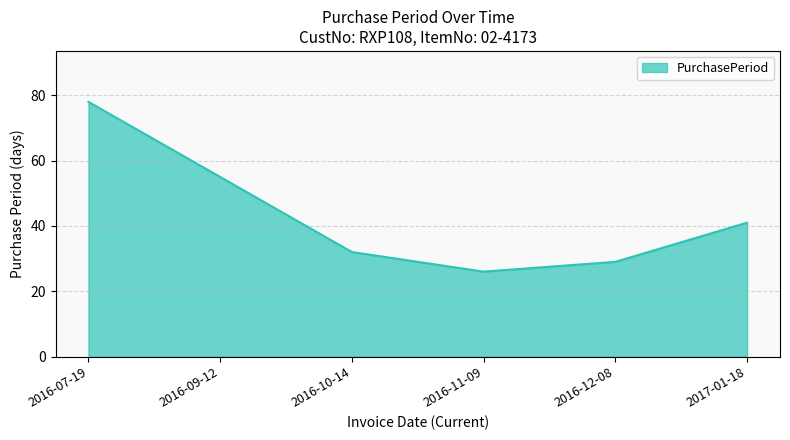

True or false: there are more than 1 points higher than both neighbors.

False